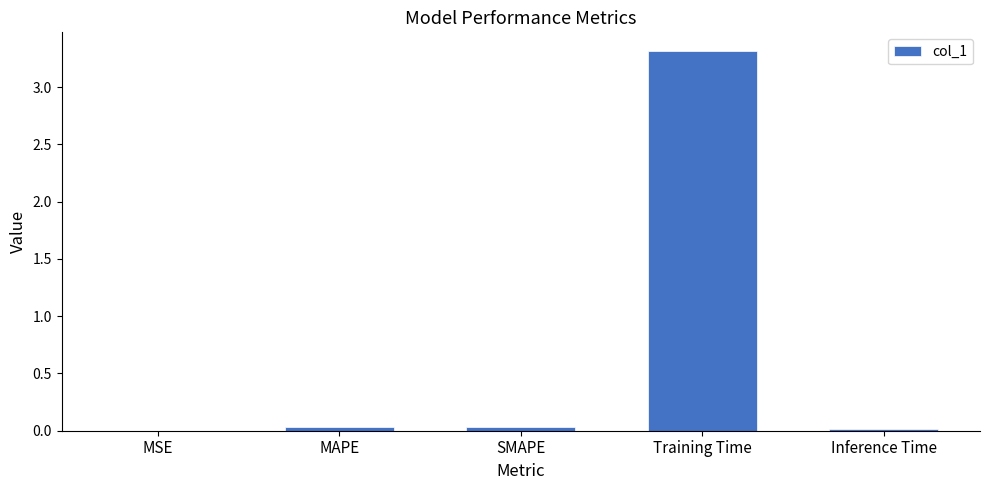

Which category has the highest value across all series?

Training Time